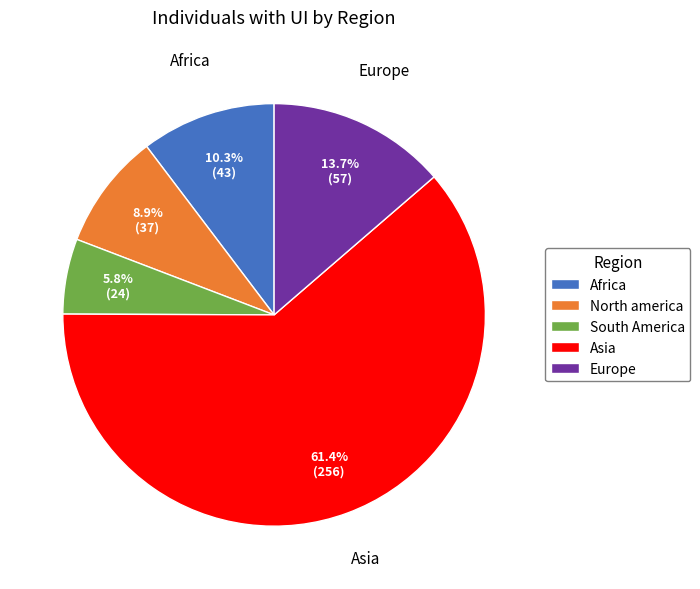

Rank the categories by value from lowest to highest.

South America, North america, Africa, Europe, Asia